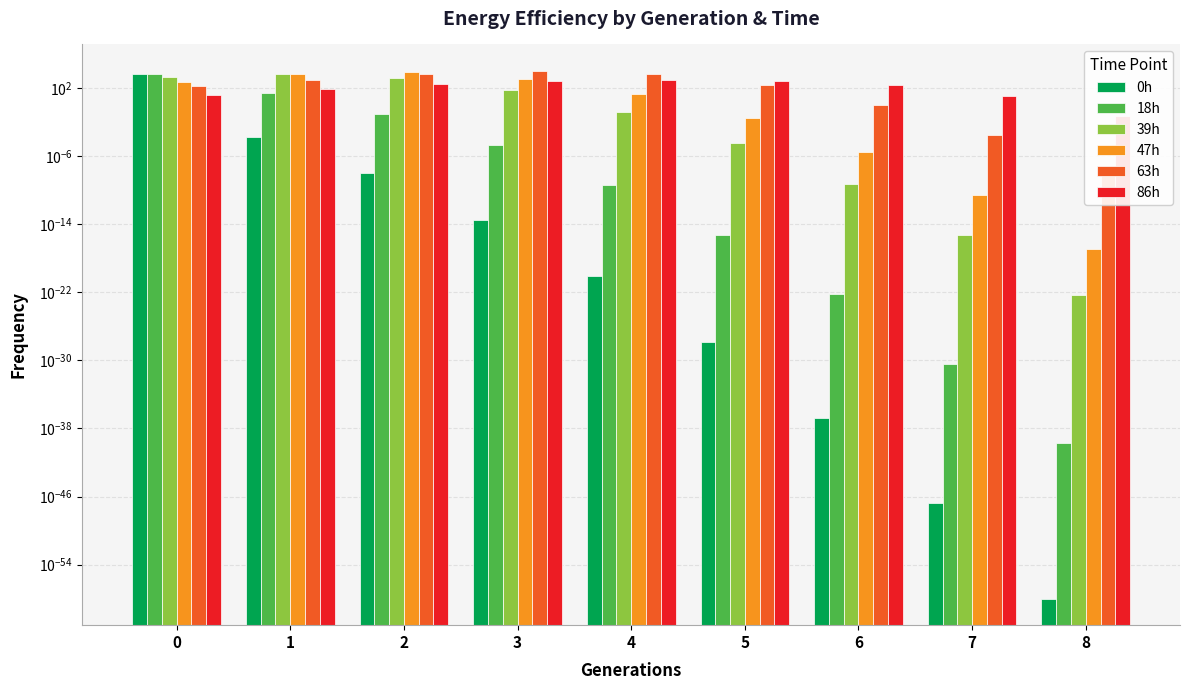

Which series has the largest total across all categories?

63h